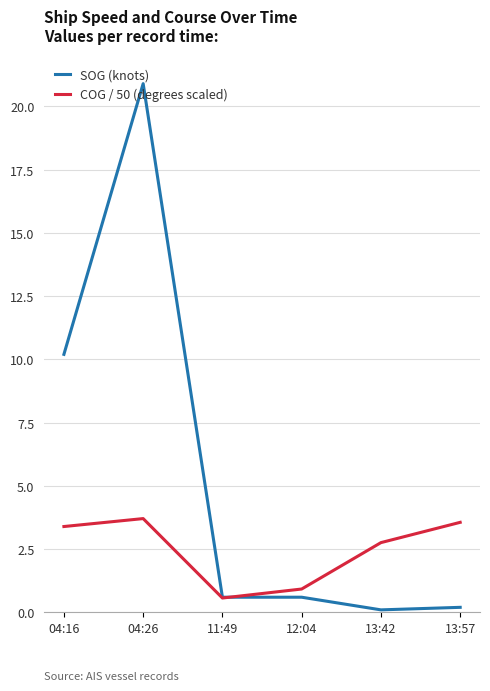

What is the lowest value of the SOG (knots) series?

0.1